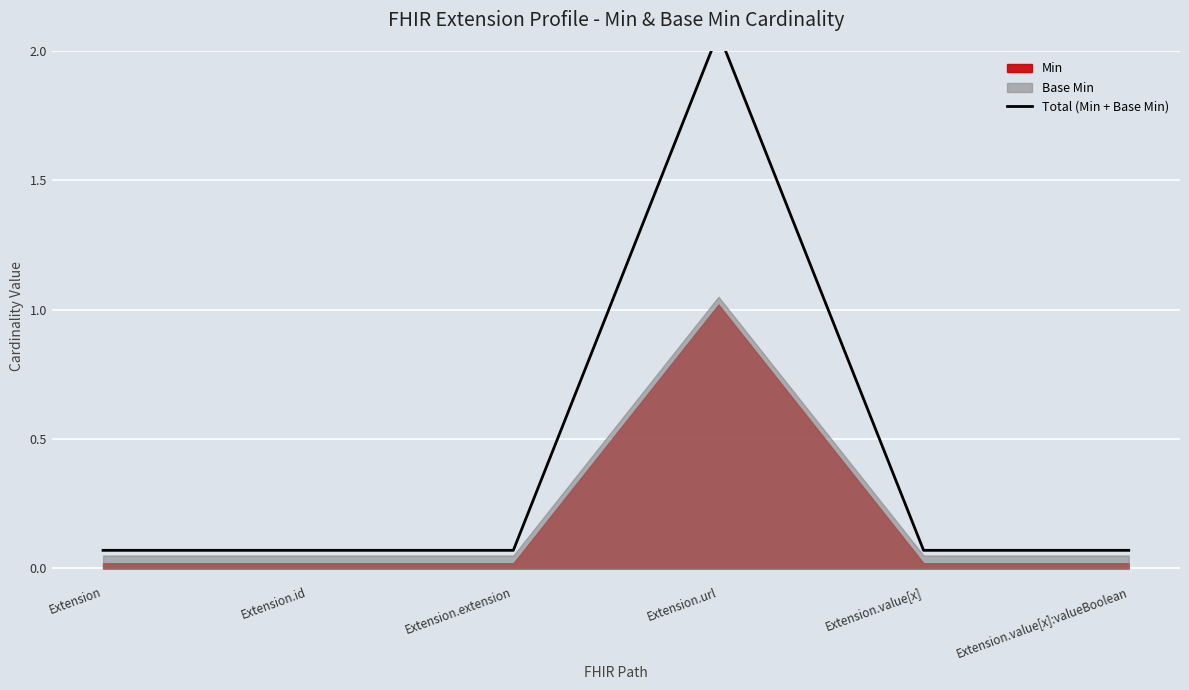

How many series are shown in this chart?

1